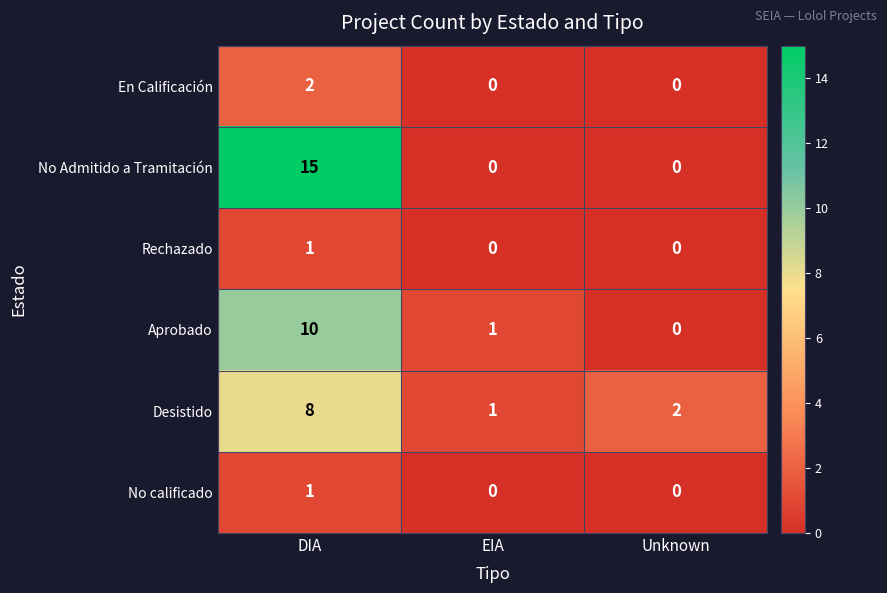

Between DIA and Unknown, which series saw the biggest shift?

No Admitido a Tramitación